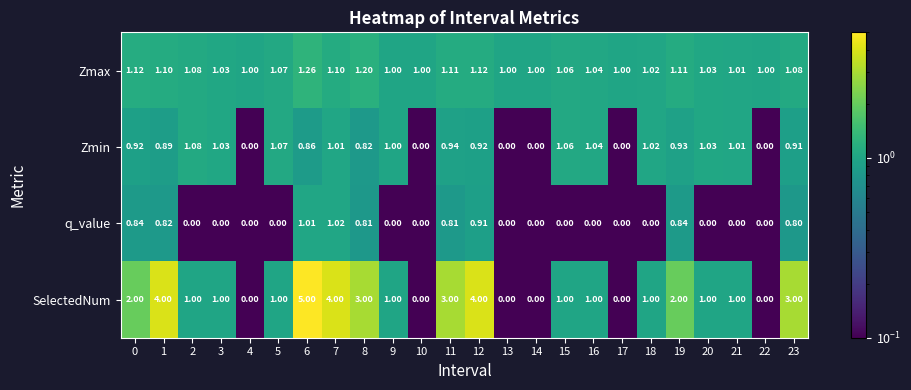

Which series has the widest spread of values?

SelectedNum